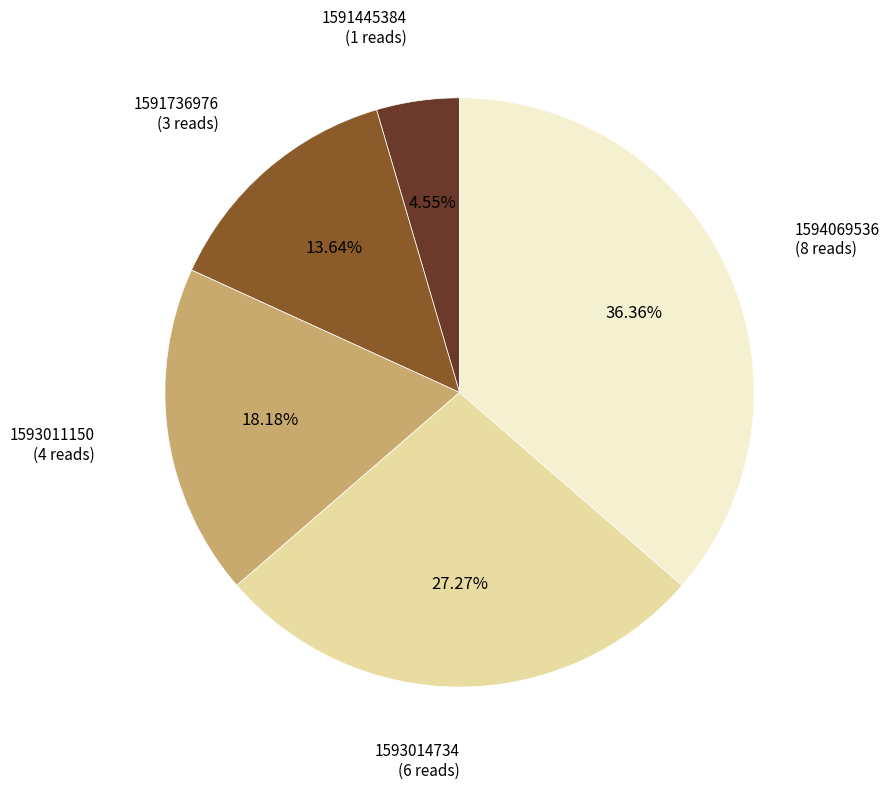

Is there any slice that represents more than half of the pie?

No